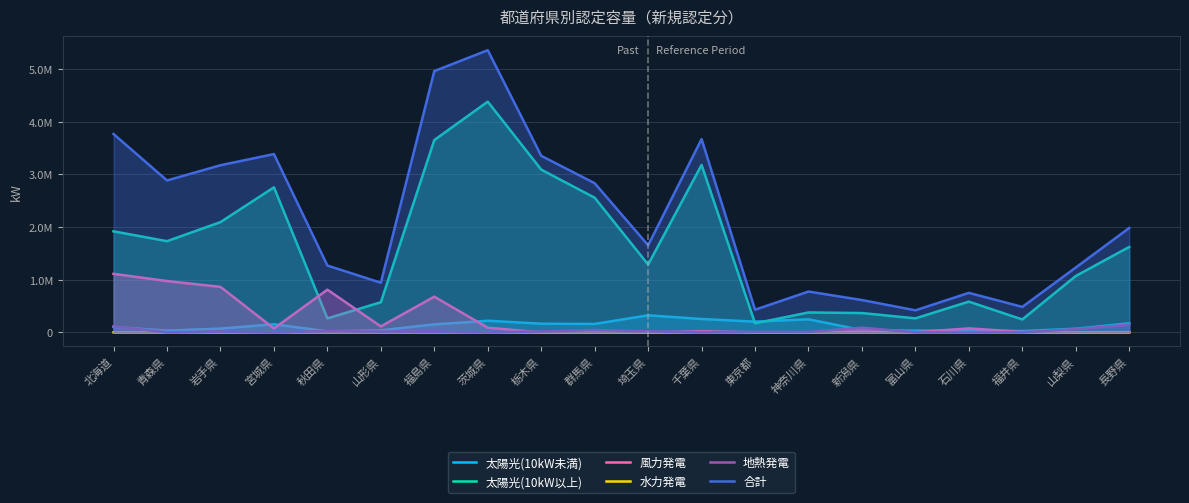

In 太陽光(10kW以上), how many points are higher than both neighbors (excluding endpoints)?

5